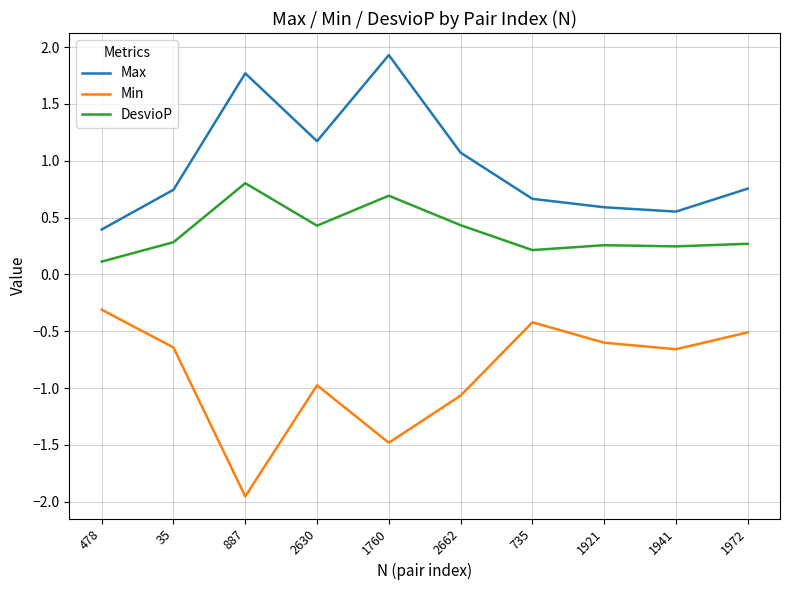

True or false: Max and Min cross at least once.

False